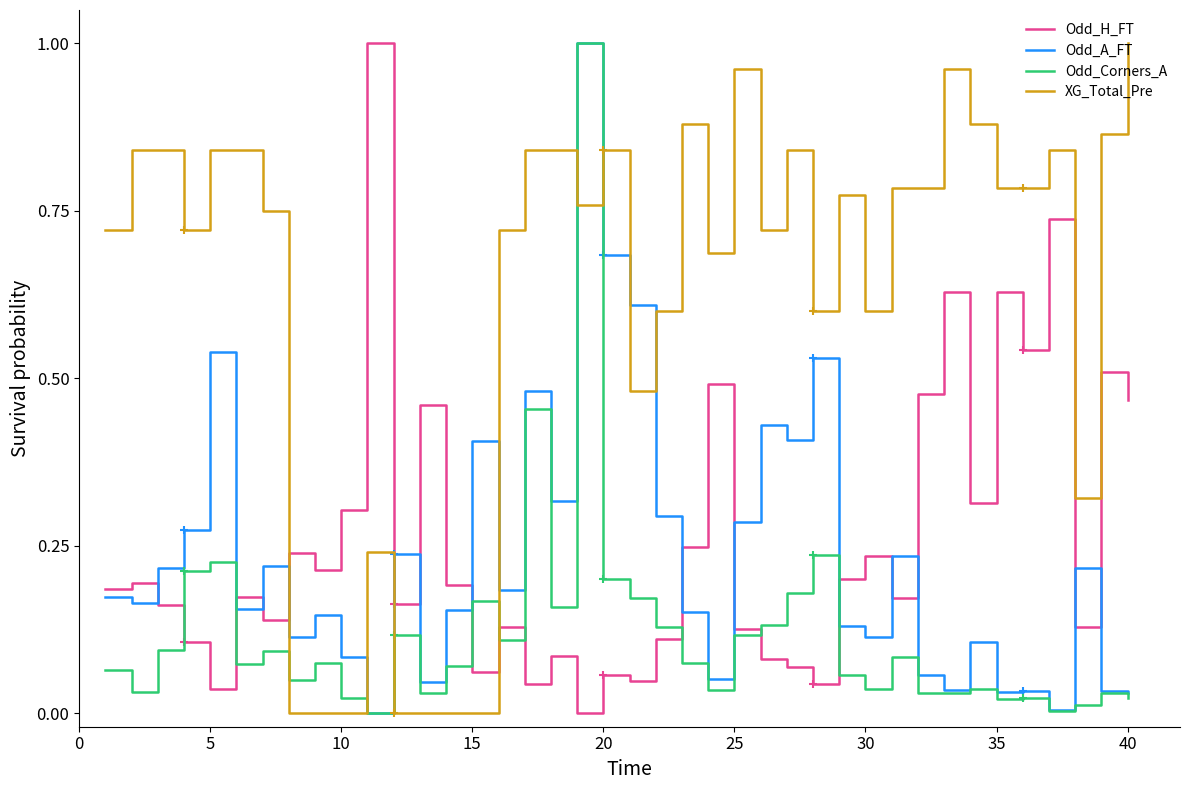

Does the chart have visible grid lines?

No